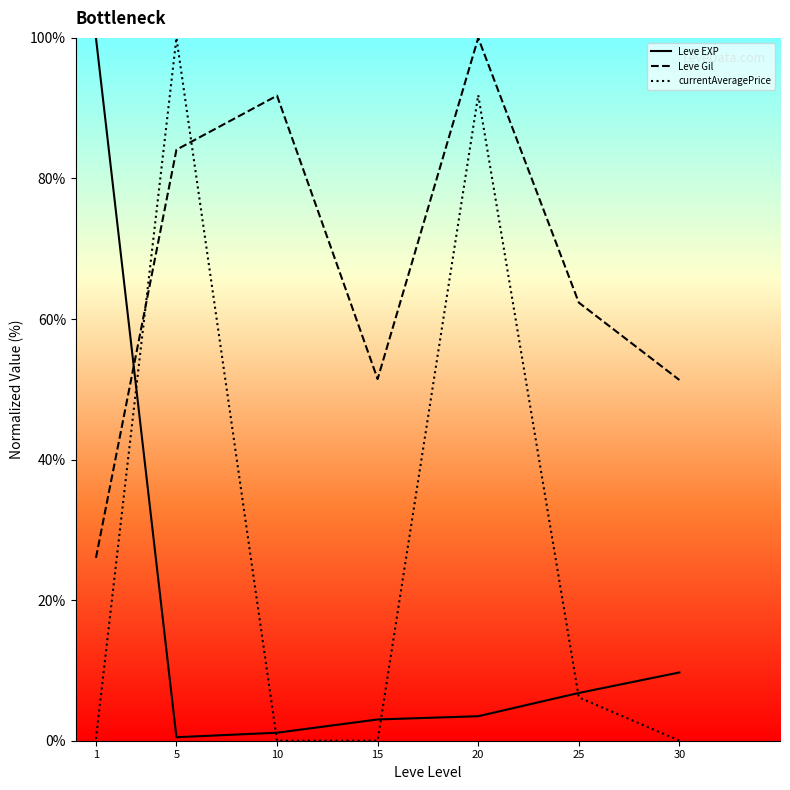

True or false: currentAveragePrice has a value of 91.9 at 20.

True